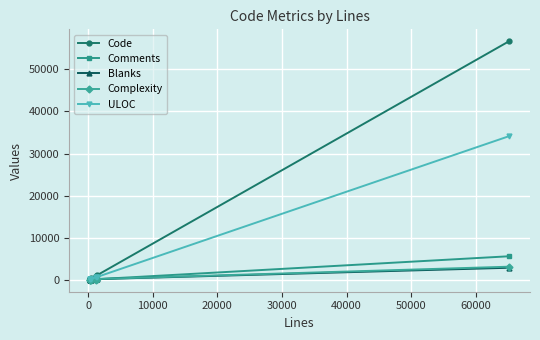

Which series has the largest range (max minus min)?

Code